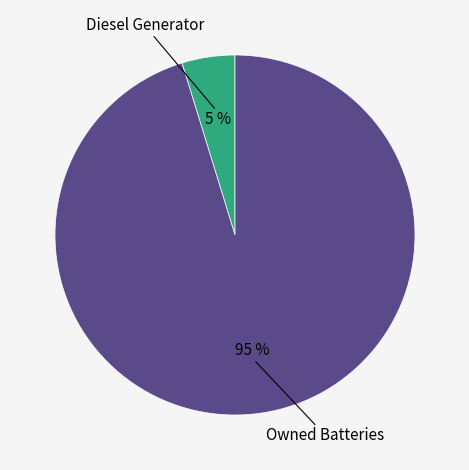

To the nearest percent, what is the average slice percentage?

50%